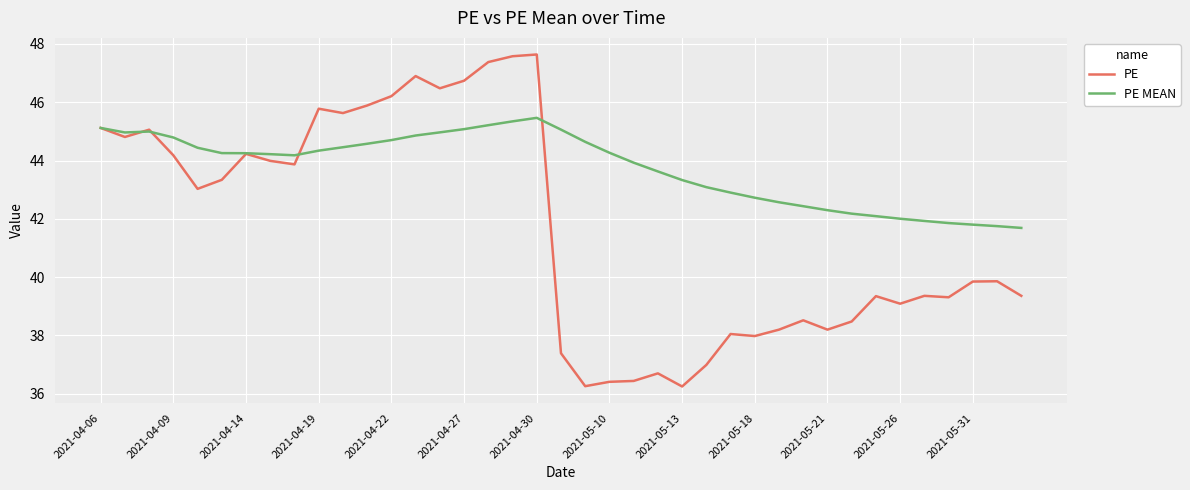

Which series has the largest range (max minus min)?

PE